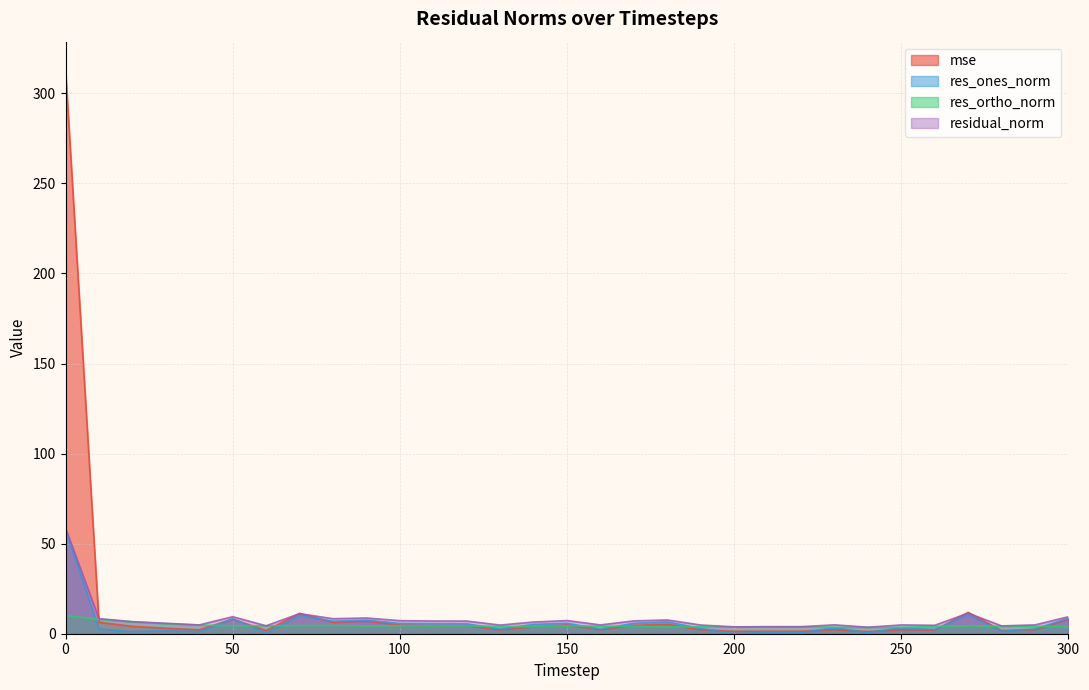

Reading left to right, what are all the values shown in this chart?

mse: 0=313.0	10=6.4	20=4.1	30=3.1	40=2.2	50=8.1	60=1.8	70=11.3	80=6.3	90=6.9	100=4.8	110=4.5	120=4.5	130=2.1	140=3.8	150=4.9	160=2.2	170=4.6	180=5.3	190=2.1	200=1.3	210=1.4	220=1.4	230=2.2	240=1.2	250=2.2	260=2.0	270=11.9	280=1.7	290=2.2	300=8.1
res_ones_norm: 0=57.8	10=2.6	20=1.2	30=1.6	40=1.0	50=8.3	60=0.3	70=10.2	80=7.0	90=7.6	100=5.7	110=5.6	120=5.5	130=2.5	140=5.2	150=5.8	160=2.5	170=5.8	180=6.6	190=2.9	200=0.0	210=1.0	220=0.6	230=3.3	240=0.7	250=3.3	260=2.3	270=10.5	280=1.3	290=2.7	300=8.6
res_ortho_norm: 0=10.0	10=8.0	20=6.6	30=5.6	40=4.8	50=4.5	60=4.4	70=4.5	80=4.6	90=4.3	100=4.5	110=4.3	120=4.3	130=4.1	140=3.9	150=4.4	160=4.2	170=4.1	180=3.8	190=3.9	200=3.8	210=3.8	220=3.9	230=3.6	240=3.5	250=3.6	260=4.1	270=4.4	280=4.1	290=4.1	300=3.9
residual_norm: 0=58.7	10=8.4	20=6.7	30=5.8	40=4.9	50=9.4	60=4.4	70=11.2	80=8.3	90=8.7	100=7.3	110=7.1	120=7.0	130=4.8	140=6.5	150=7.3	160=4.9	170=7.1	180=7.6	190=4.8	200=3.8	210=3.9	220=3.9	230=4.9	240=3.6	250=4.9	260=4.7	270=11.4	280=4.4	290=4.9	300=9.4